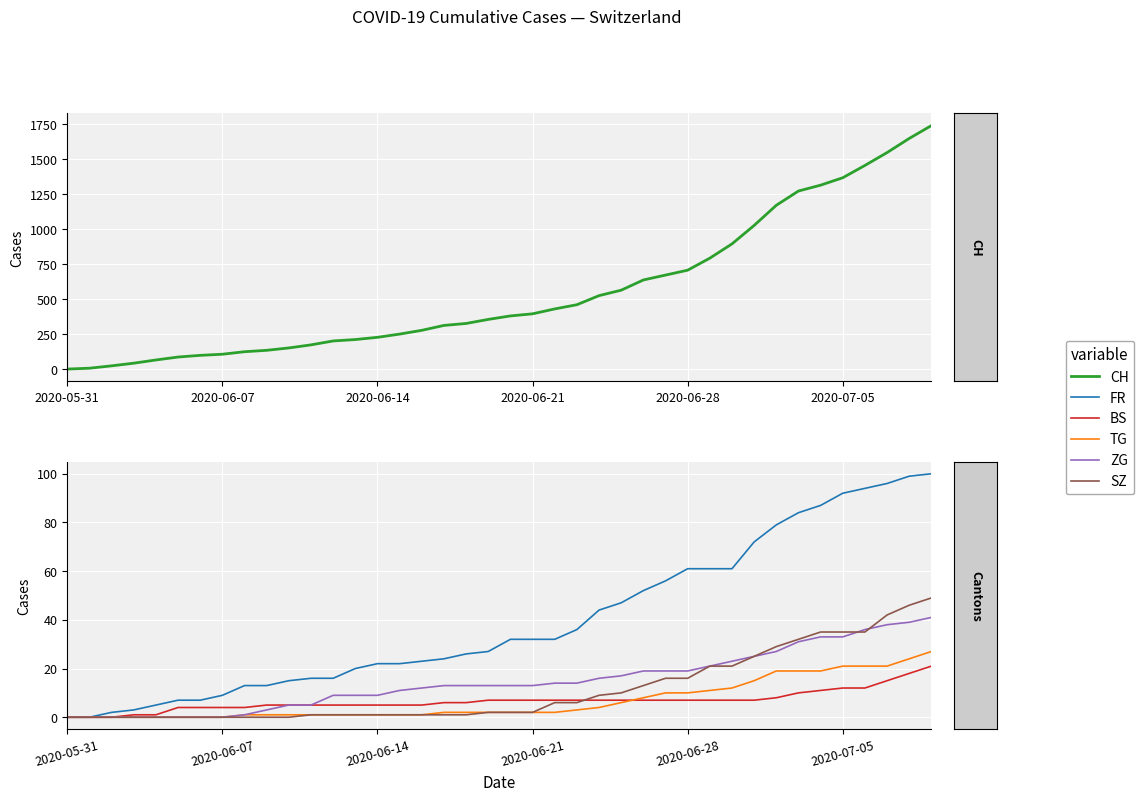

Does the chart display data point markers on the line(s)?

No